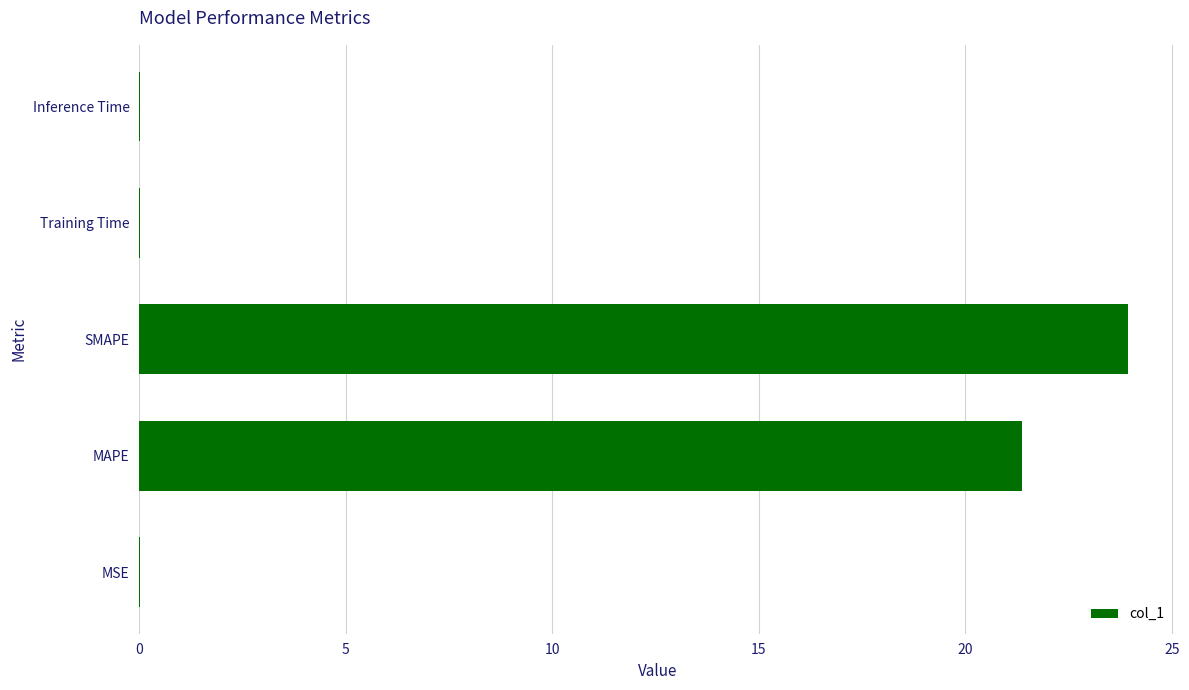

Between Training Time and SMAPE, which is larger?

SMAPE